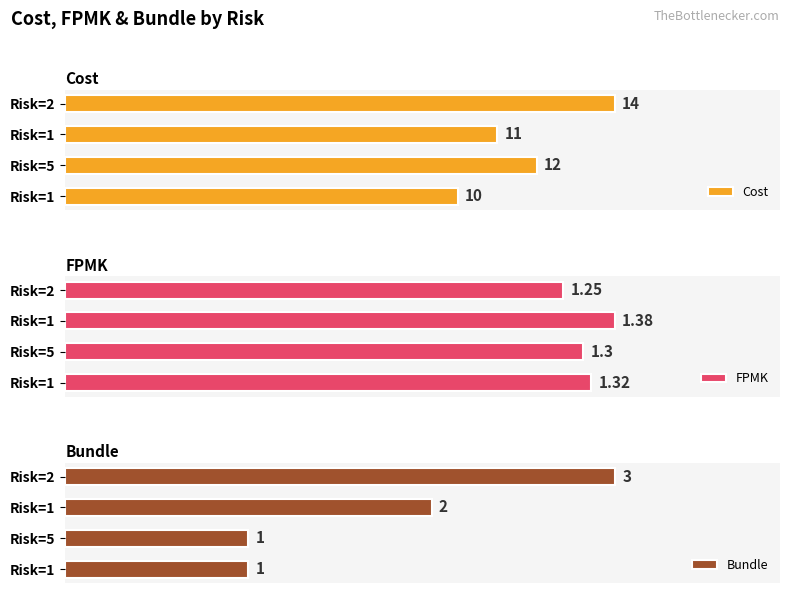

Rank the series by their maximum value, from lowest to highest.

FPMK, Bundle, Cost